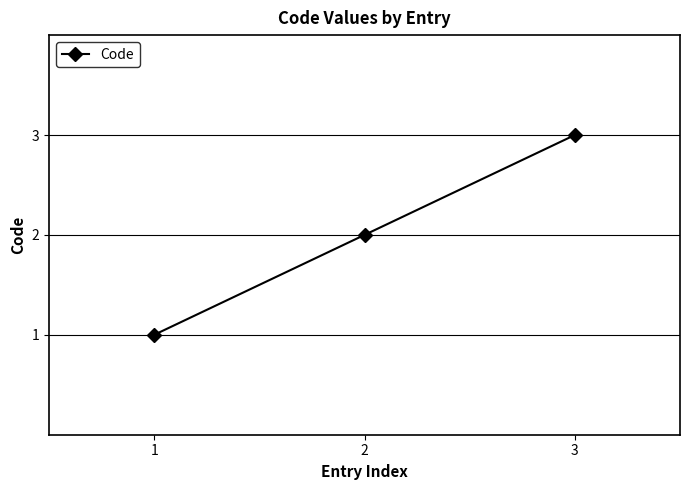

What is the maximum value shown in the chart?

3